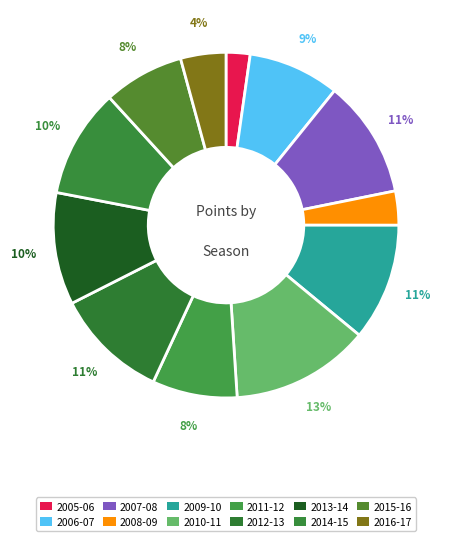

What is the smallest slice in the pie chart?

2005-06